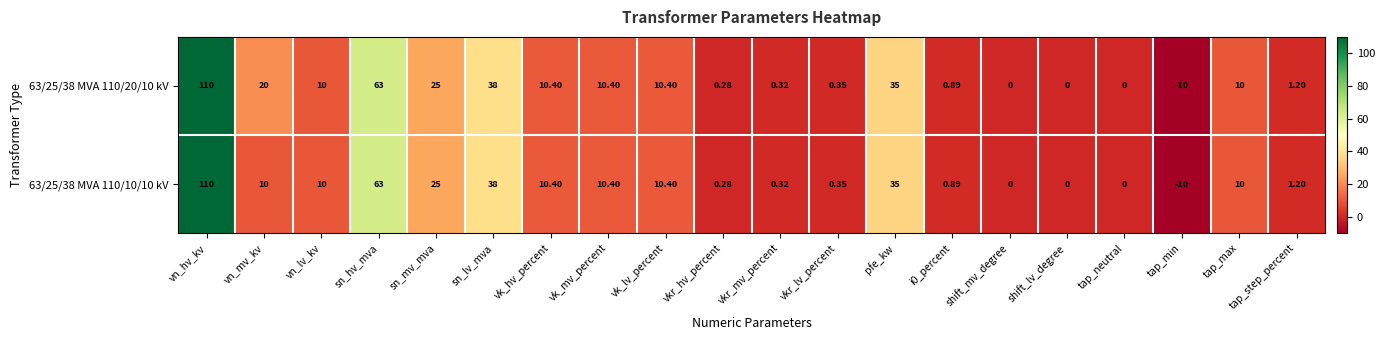

Is the value of 63/25/38 MVA 110/10/10 kV at vkr_mv_percent greater than the value of 63/25/38 MVA 110/20/10 kV at tap_min?

Yes